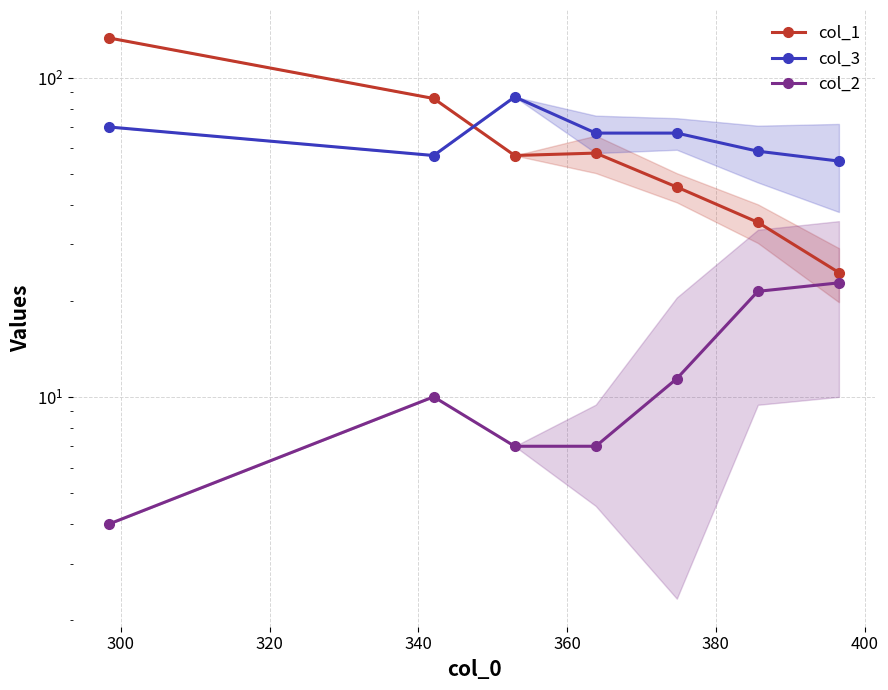

What is the difference between the maximum and minimum values in the col_3 series?

32.2